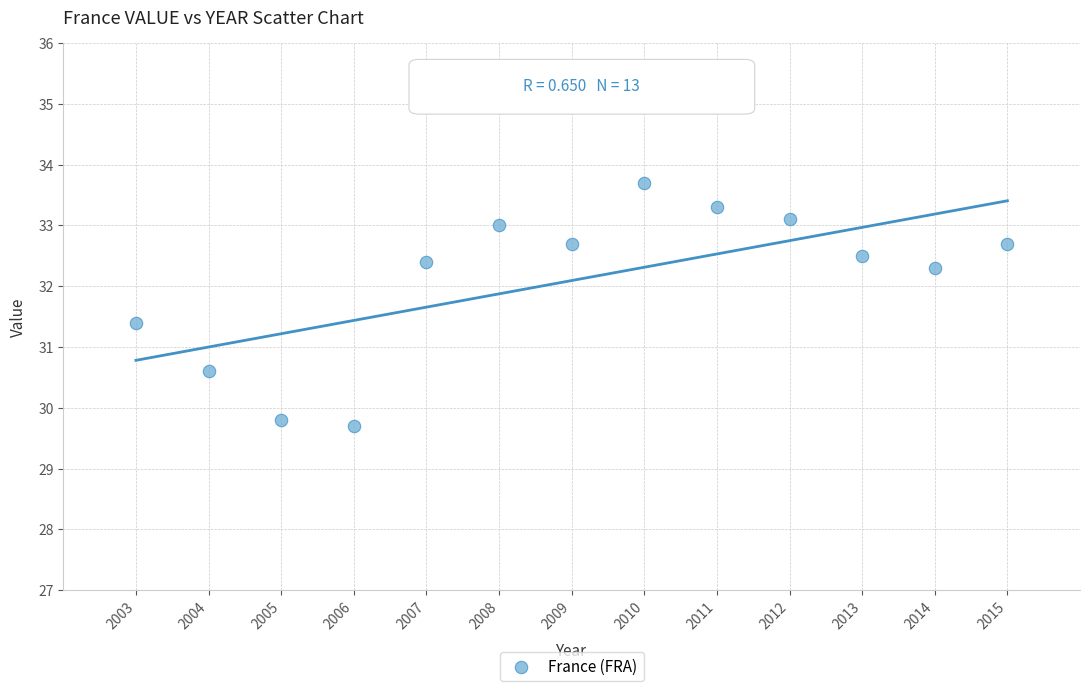

What is the range of X values (max minus min)?

12.0